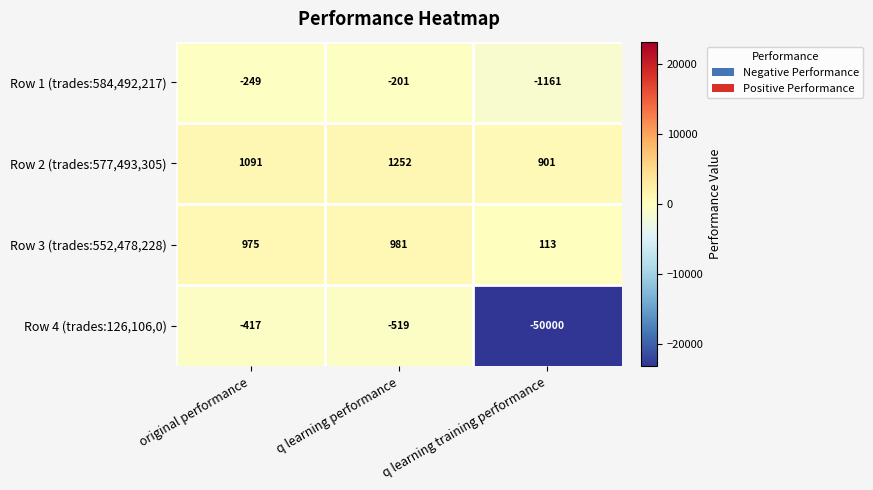

Which category has the highest value across all series?

q learning performance